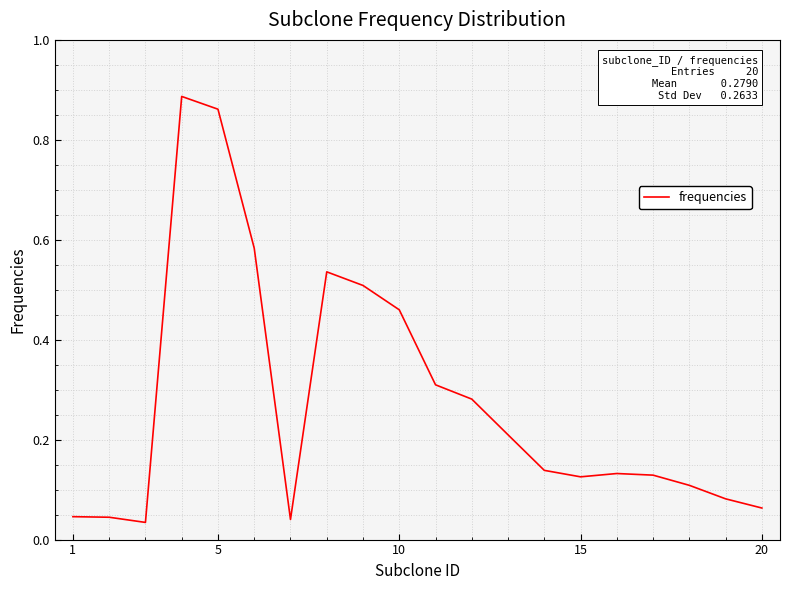

What is the difference between the maximum and minimum values?

0.9